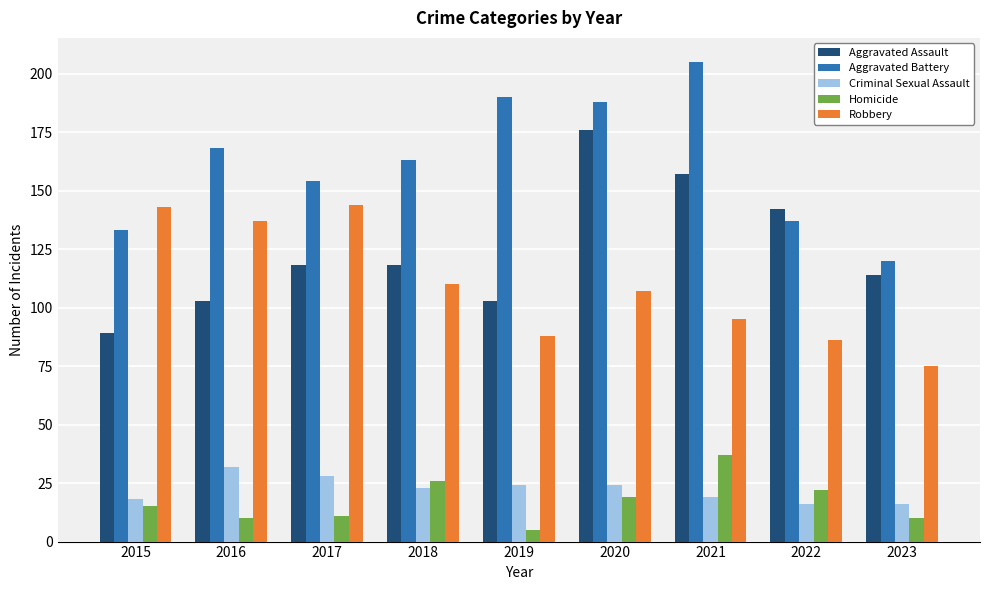

At which category does the chart reach its minimum across all series?

2019